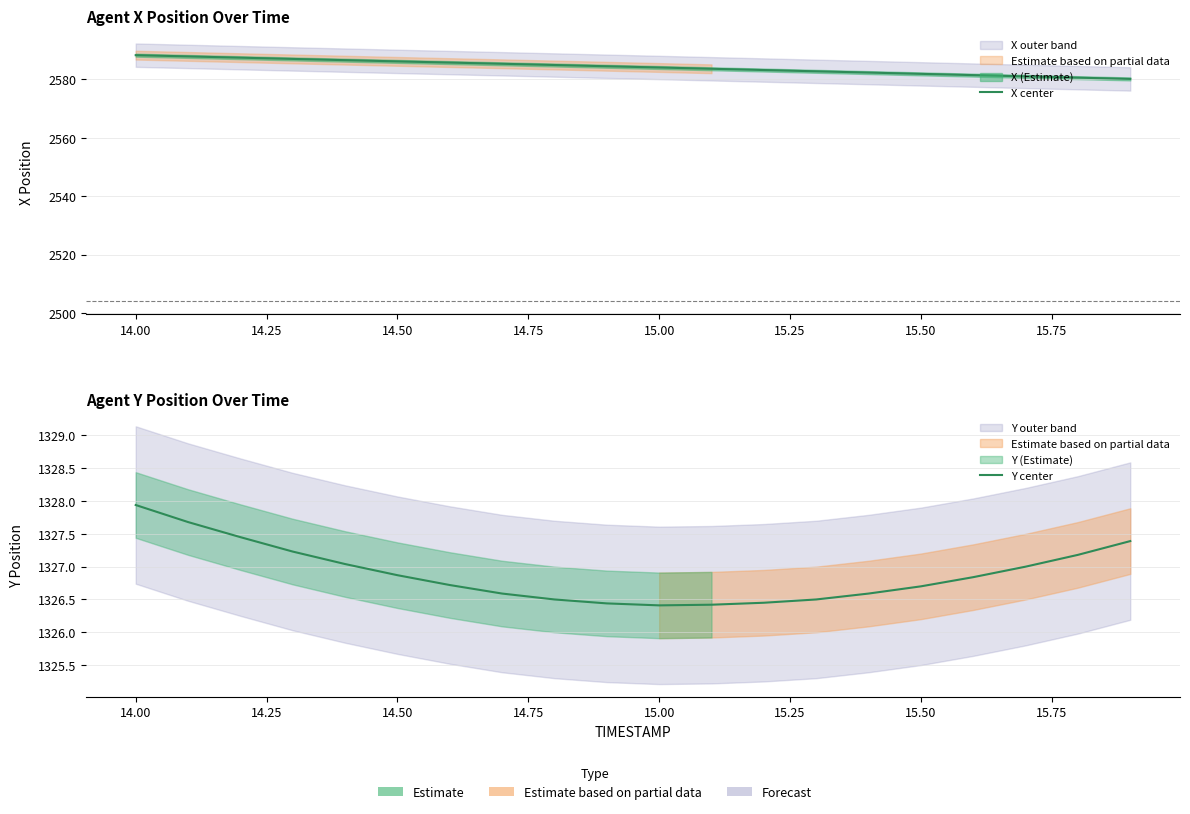

Where is X center nearest to the value 2584?

15.00